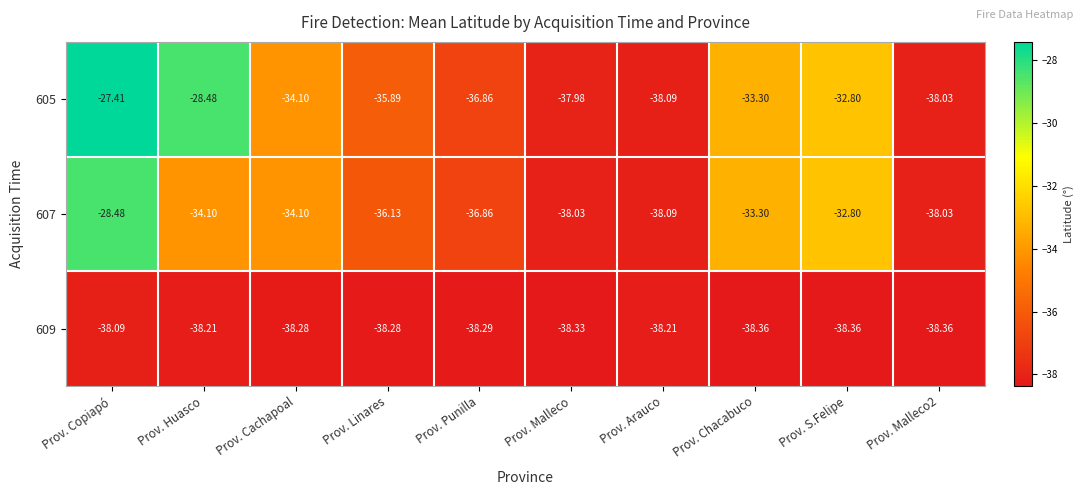

At which category is the sum across all series the highest?

Prov. Copiapó